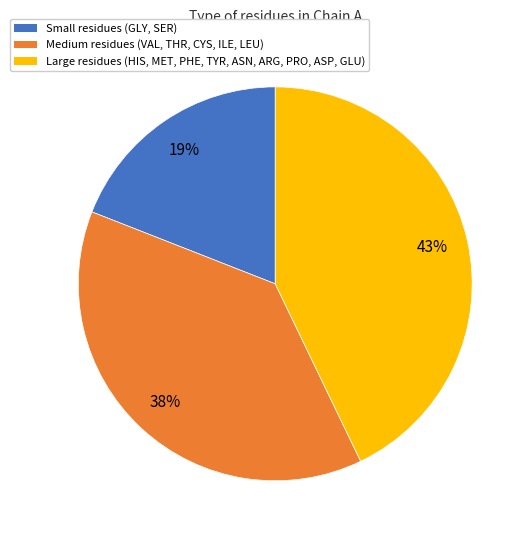

To the nearest percent, what is the difference between the largest and smallest slice percentages?

24%